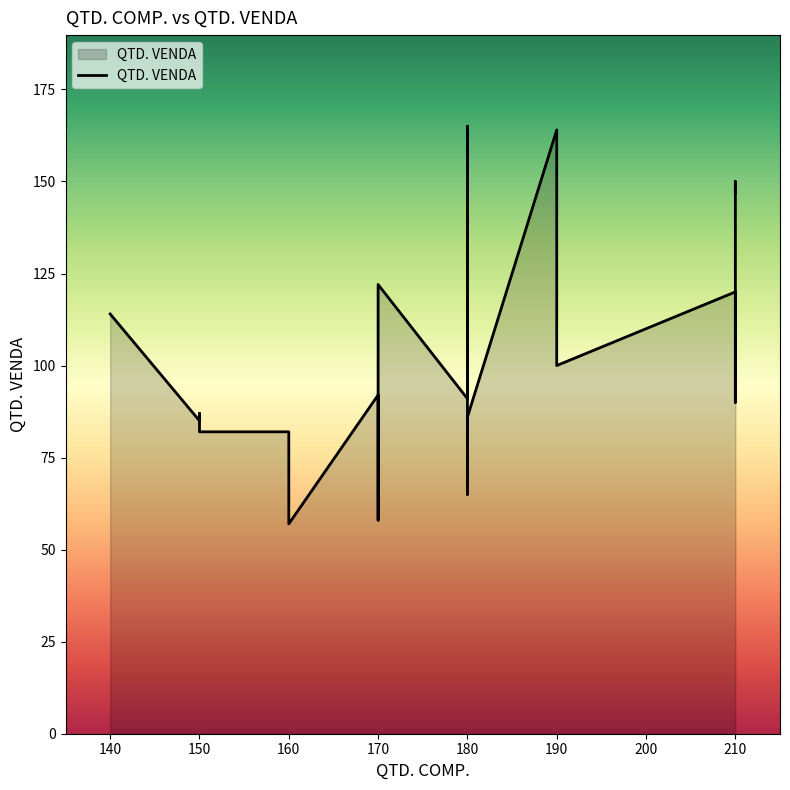

What is the difference between the second highest and second lowest values?

106